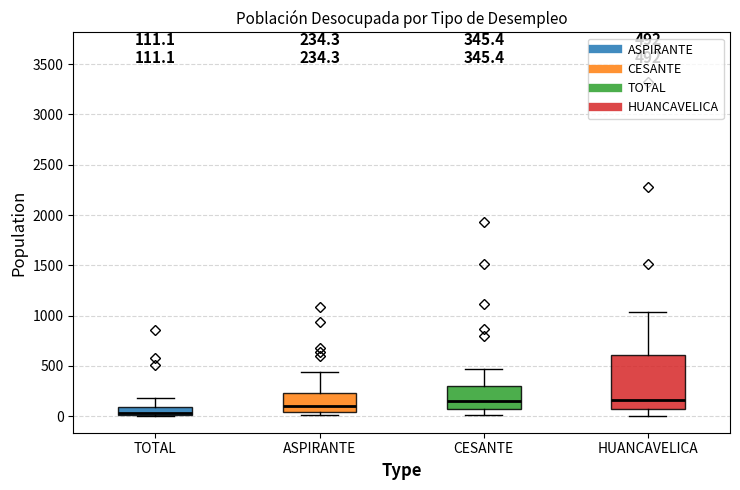

Which box is the tallest, from its lower edge to its upper edge?

HUANCAVELICA